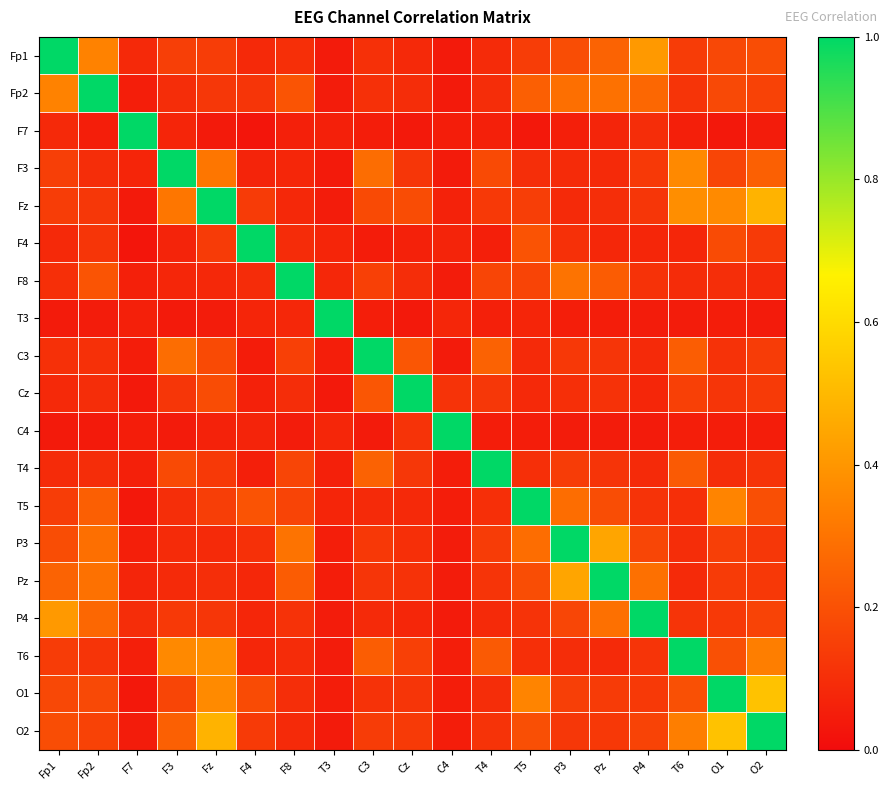

At which category is the sum across all series the highest?

O2